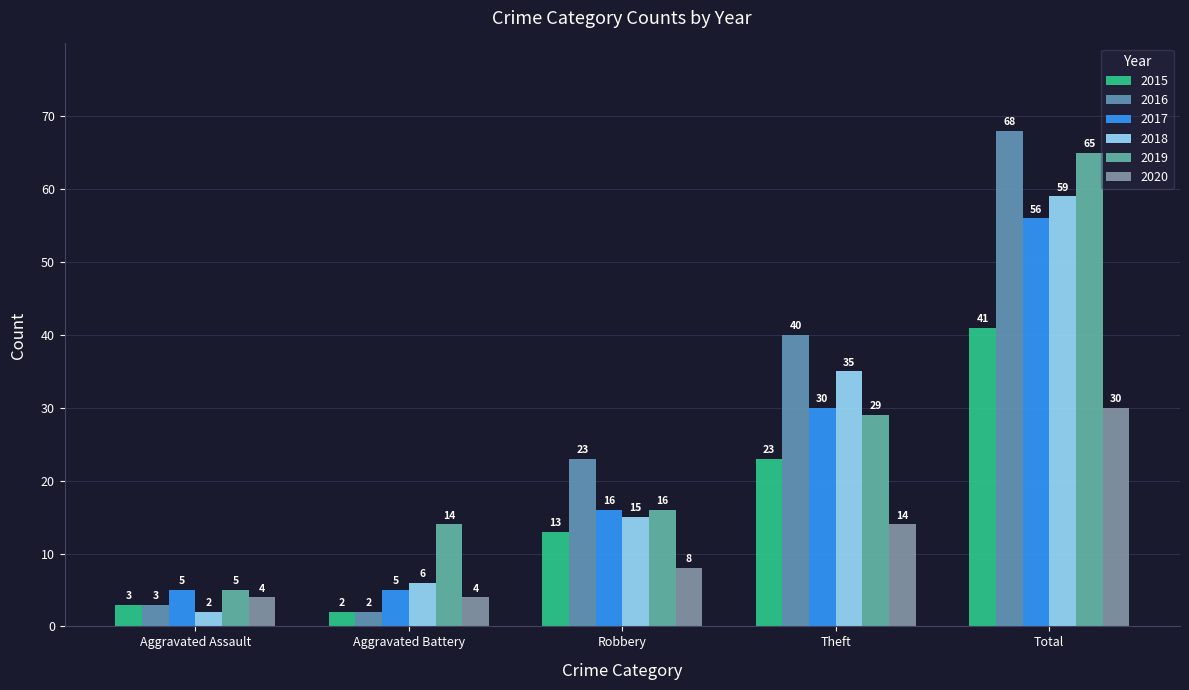

What are all the series names shown in the legend?

2015, 2016, 2017, 2018, 2019, 2020